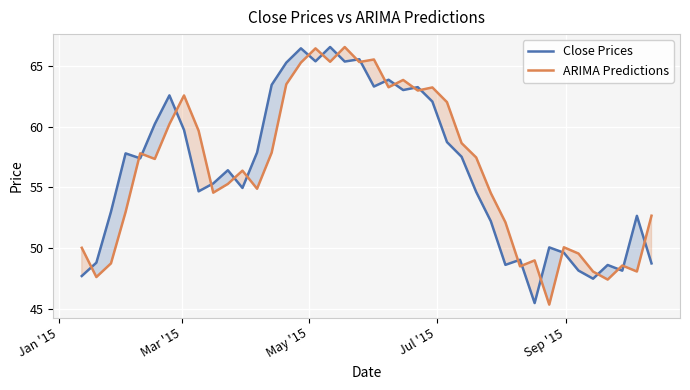

Is this an area chart (filled region under the line)?

No